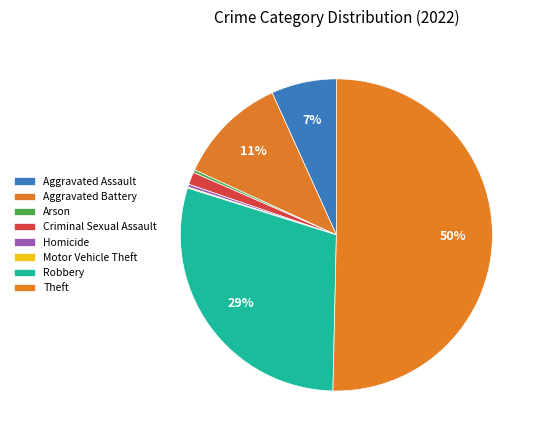

Does any single category account for the majority?

Yes